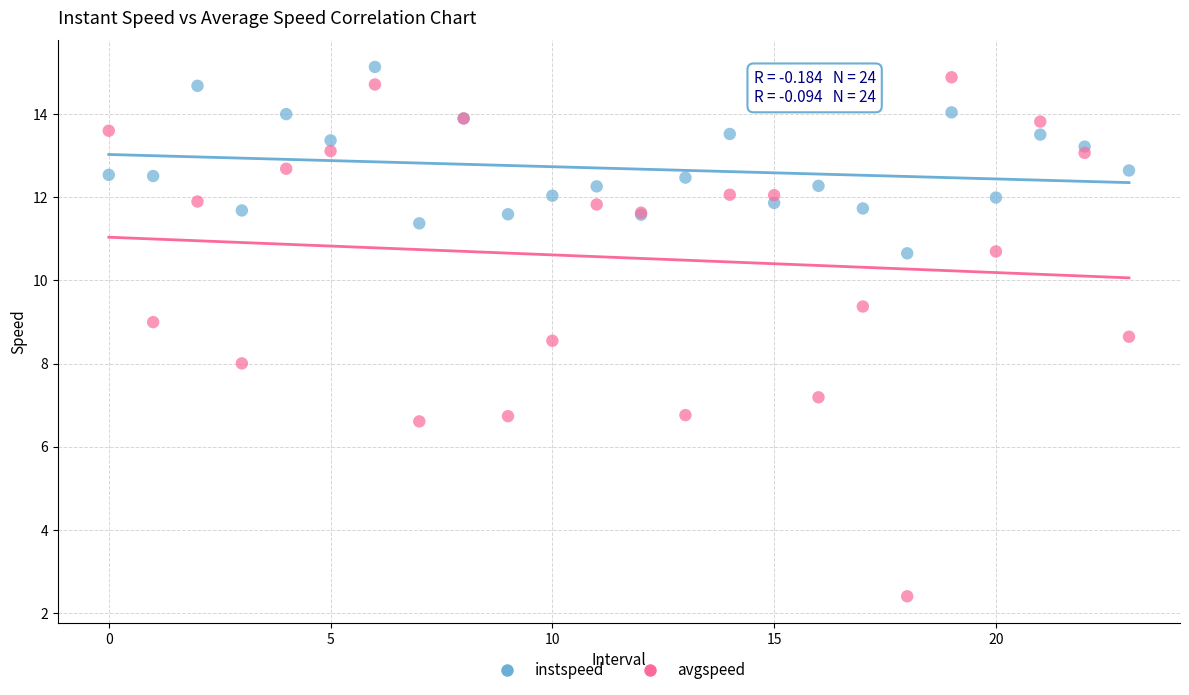

Which series reaches the minimum Y coordinate?

avgspeed